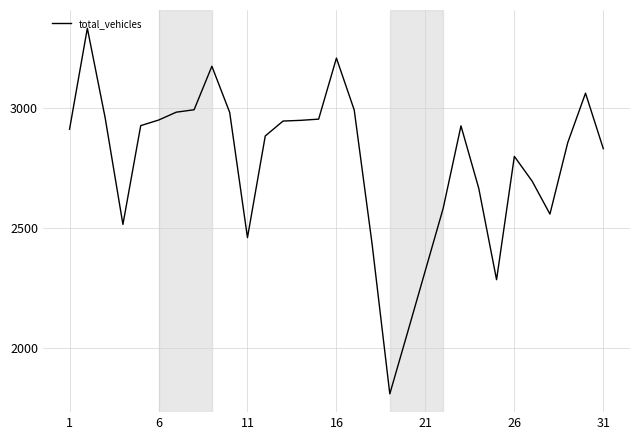

What is the minimum value shown in the chart?

1811